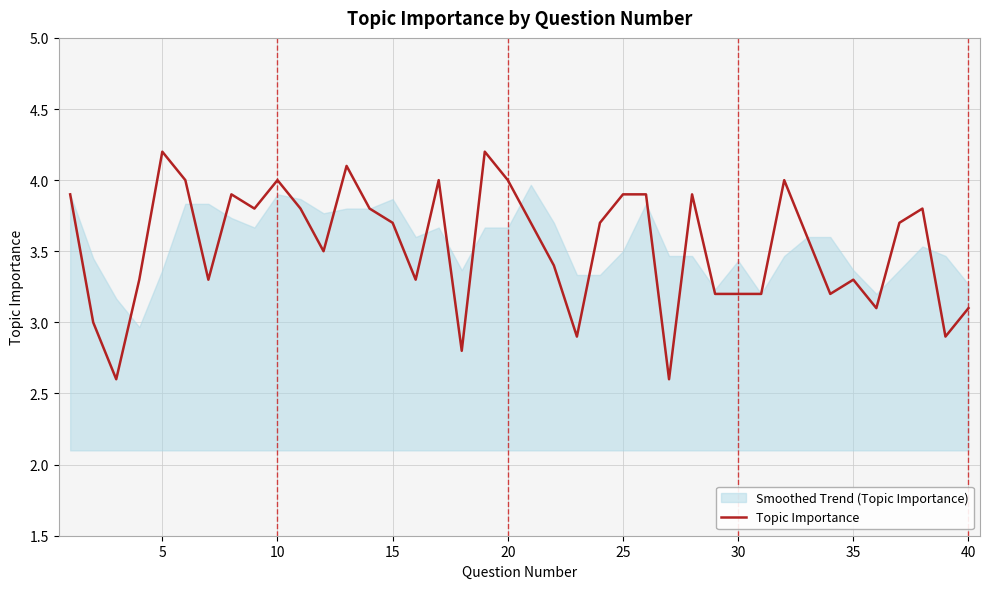

What is the highest value of the Topic Importance series?

4.2